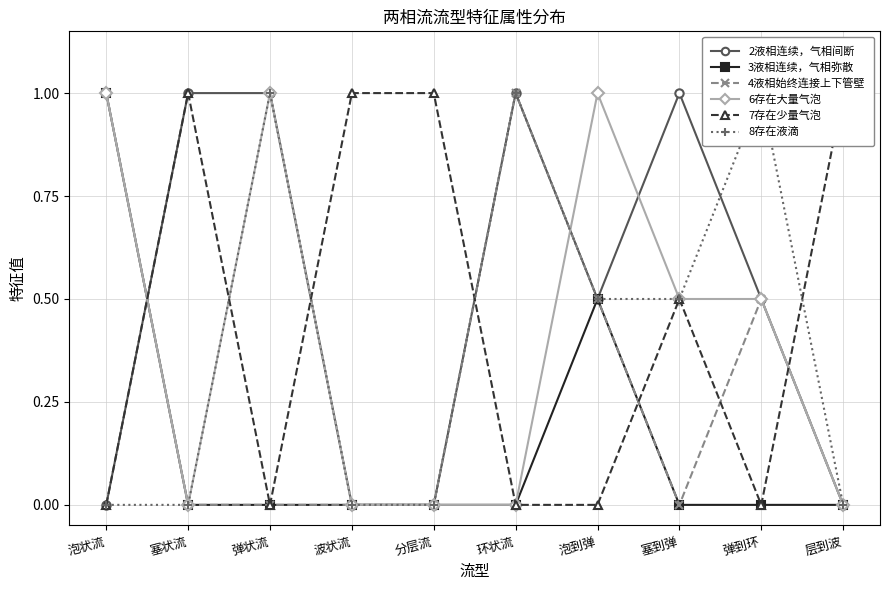

What is the difference between the second highest and second lowest values in the 3液相连续，气相弥散 series?

0.5